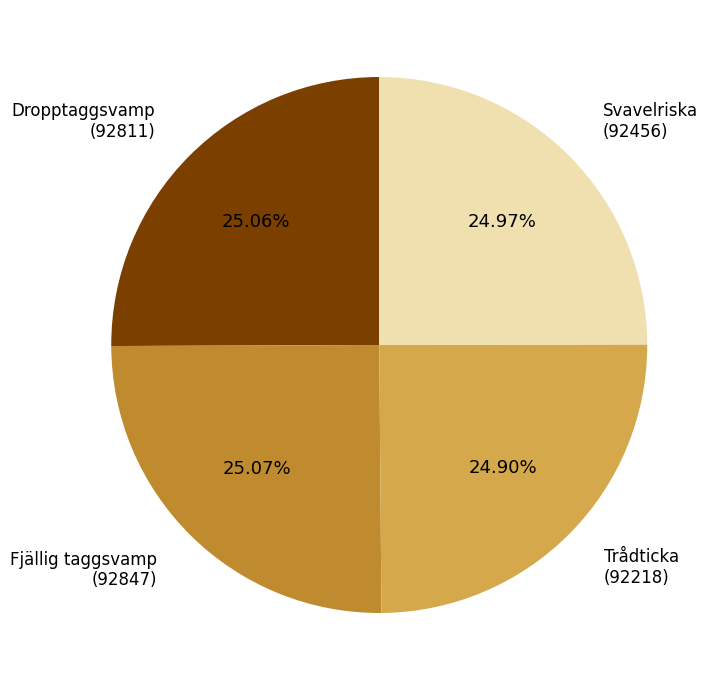

How many segments does this pie chart have?

4